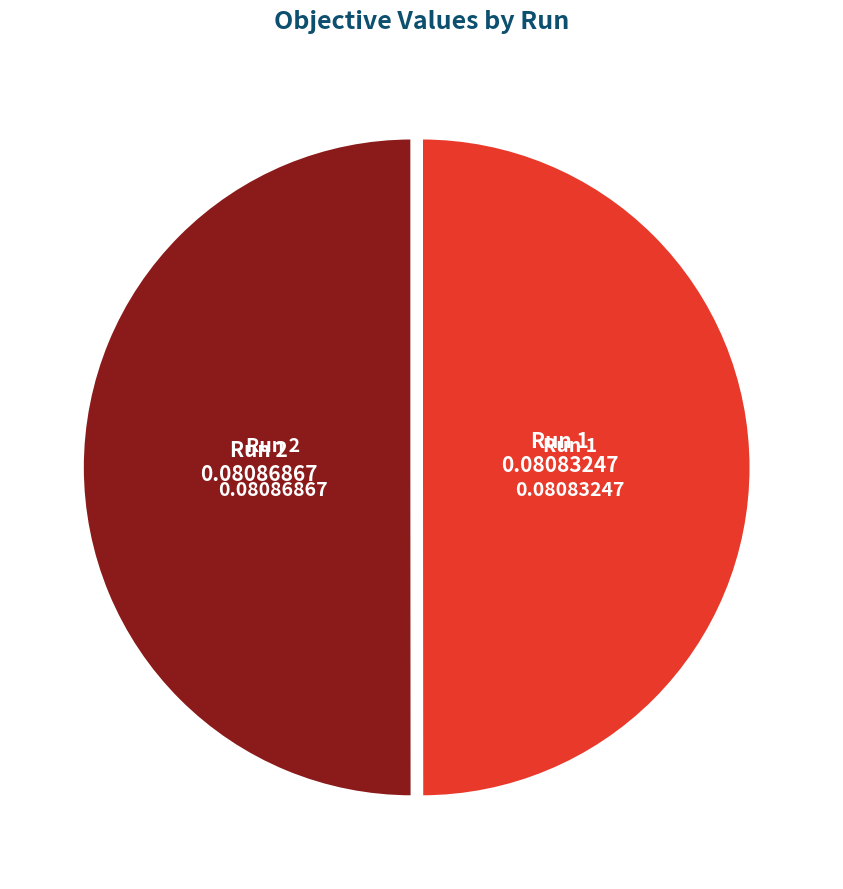

Is it true that Run 1 is 50% of the pie?

True